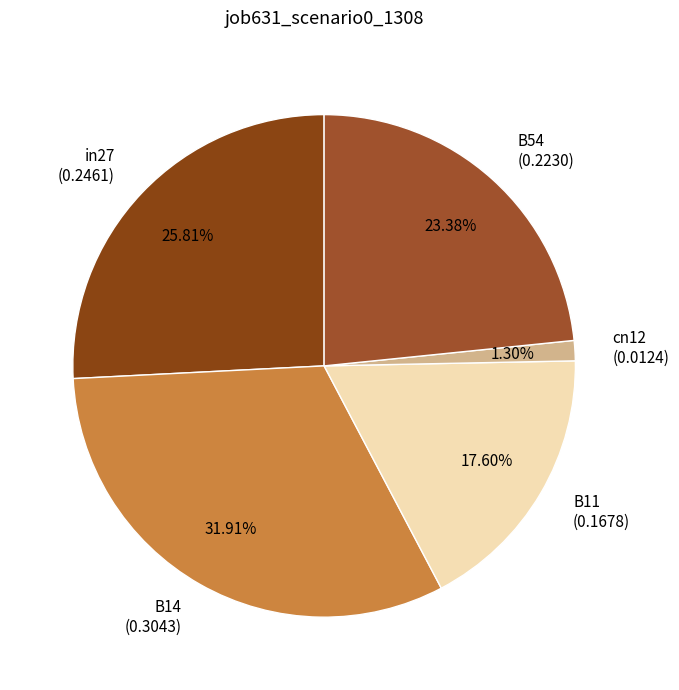

The in27 slice represents 19% of the pie. True or false?

False